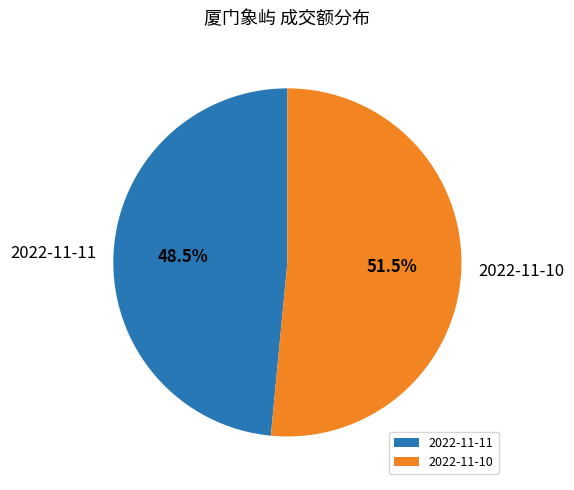

How many slices are in this pie chart?

2